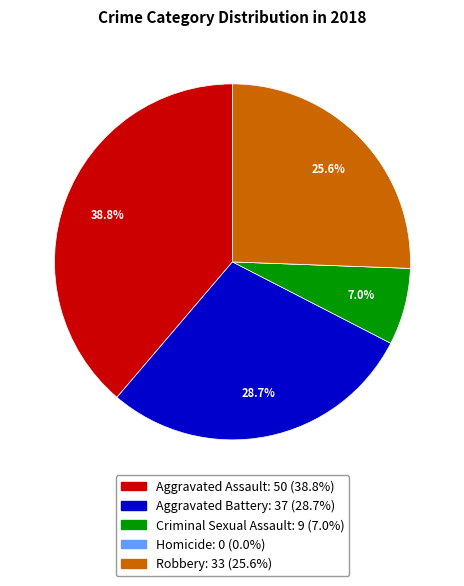

Which slice is the largest?

Aggravated Assault